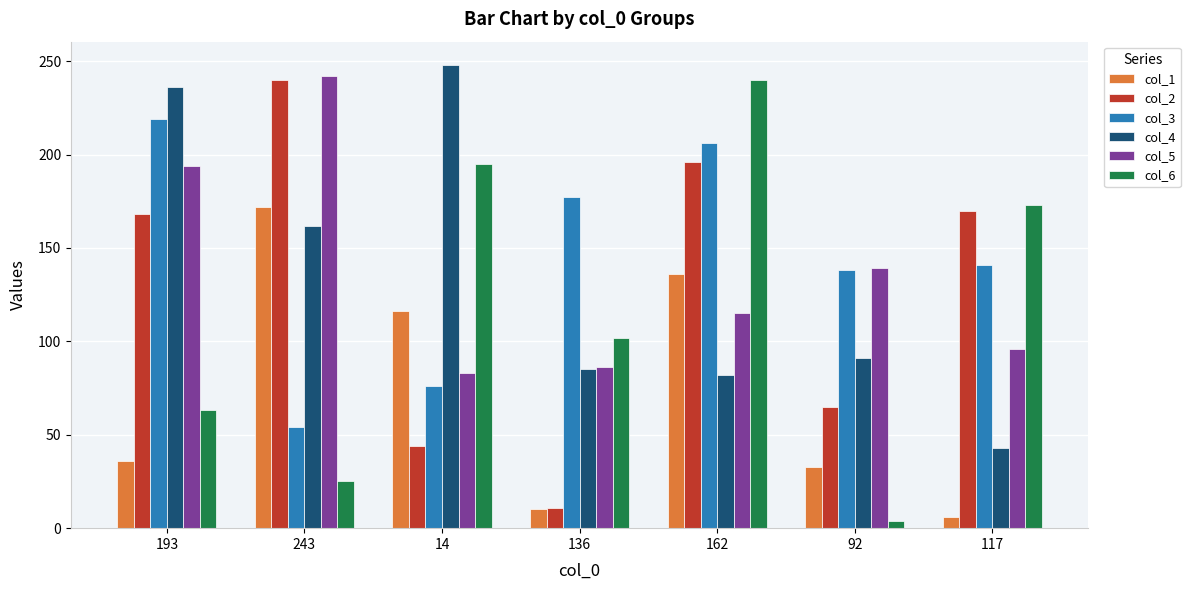

What is the spread (max minus min) of values at 136?

167